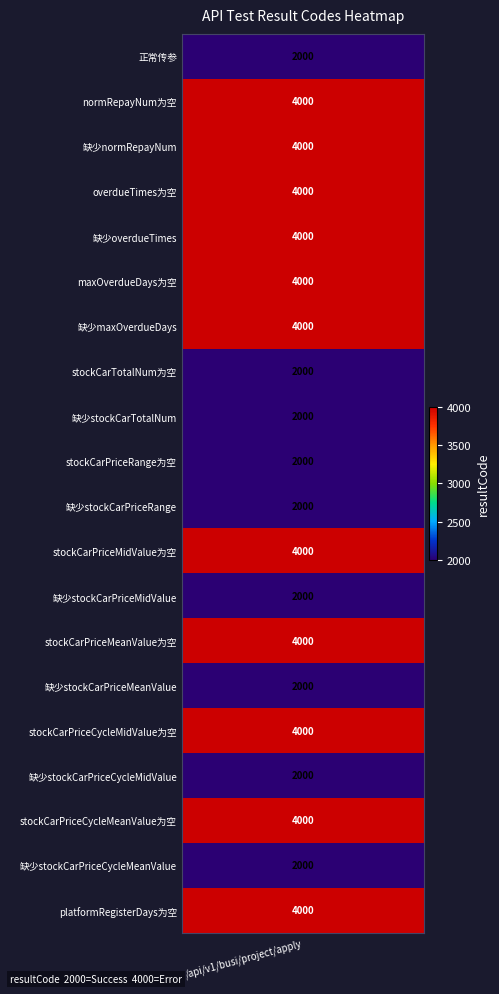

What is the difference between the values at 3 and 7?

2000